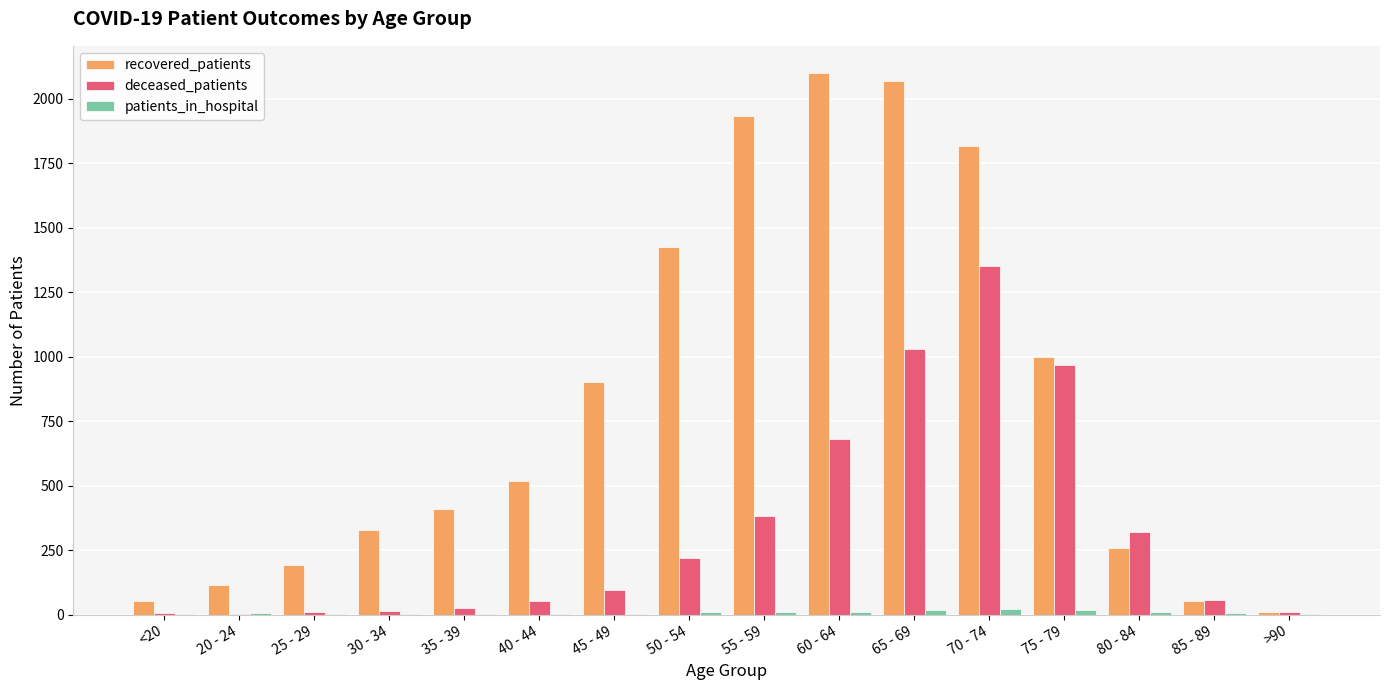

Which series has the largest total across all categories?

recovered_patients